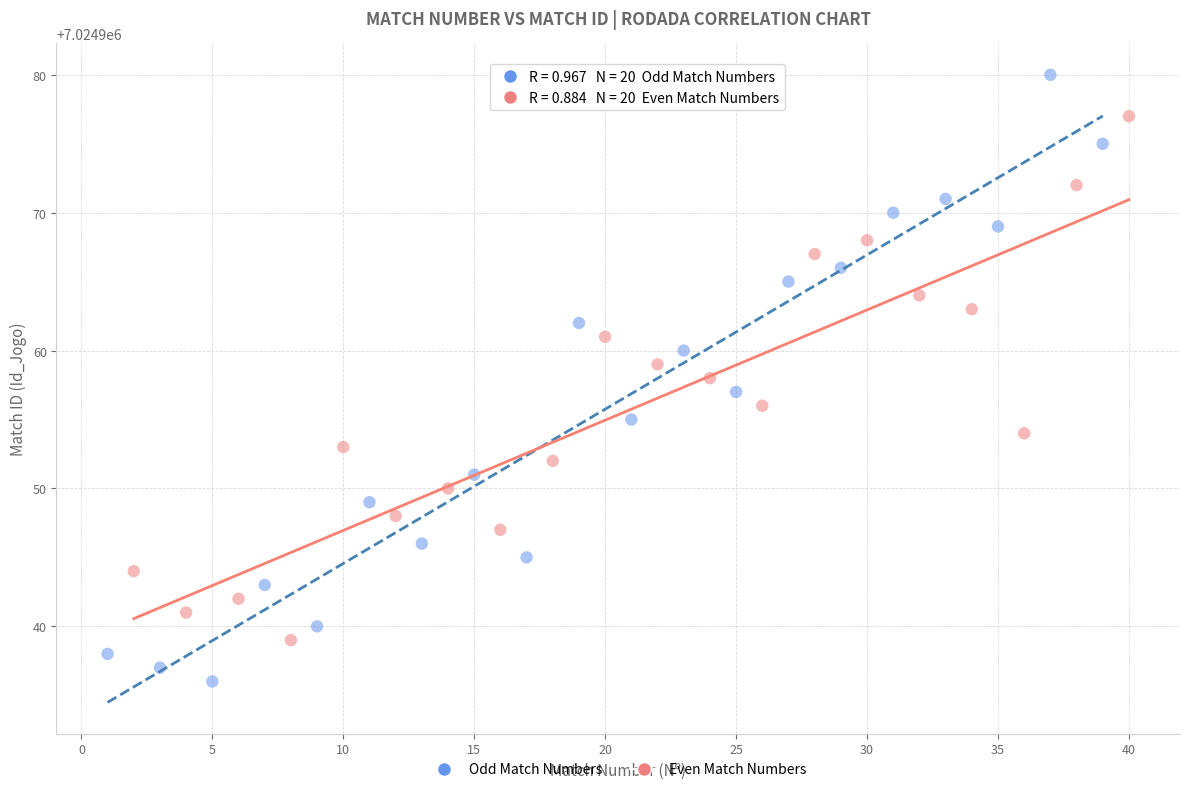

Which series has the largest Y range (max minus min)?

Odd Match Numbers